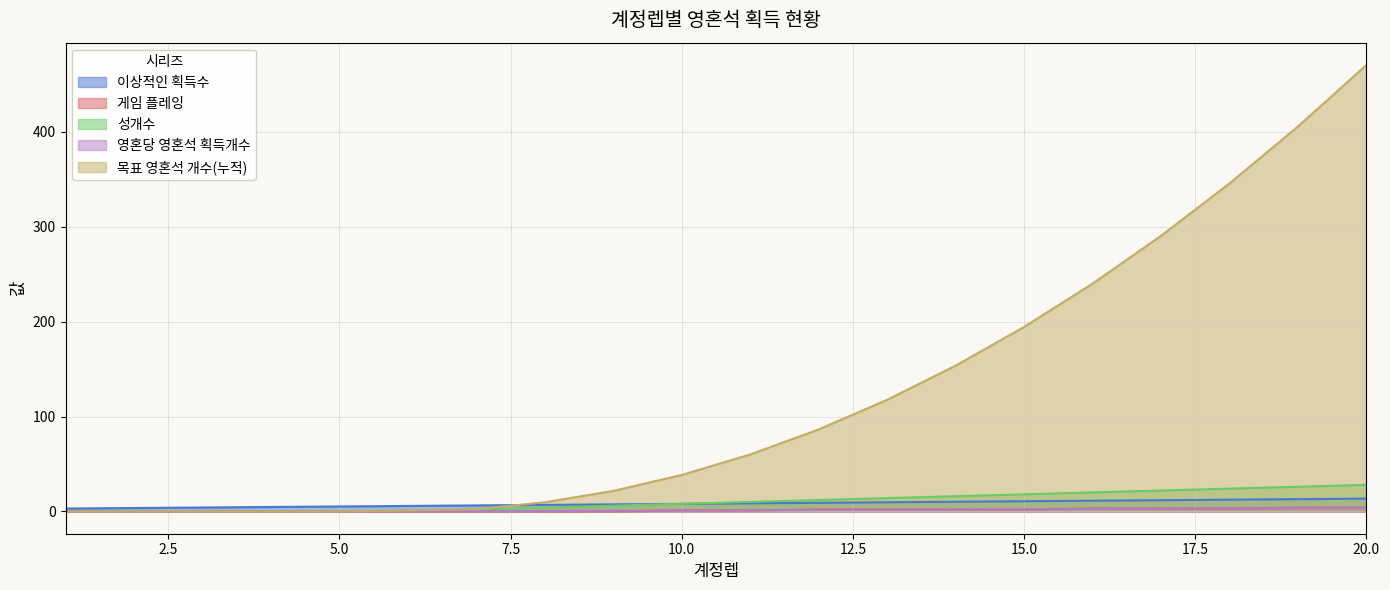

How many data points does each series have?

20